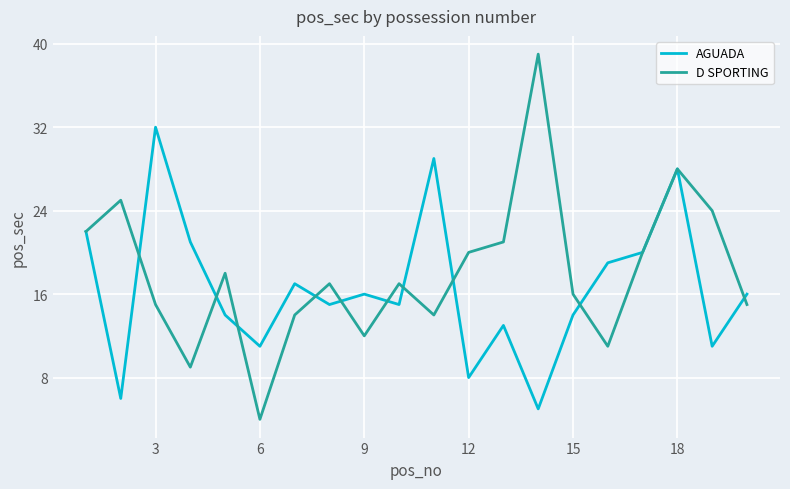

Rank the series by their maximum value, from lowest to highest.

AGUADA, D SPORTING